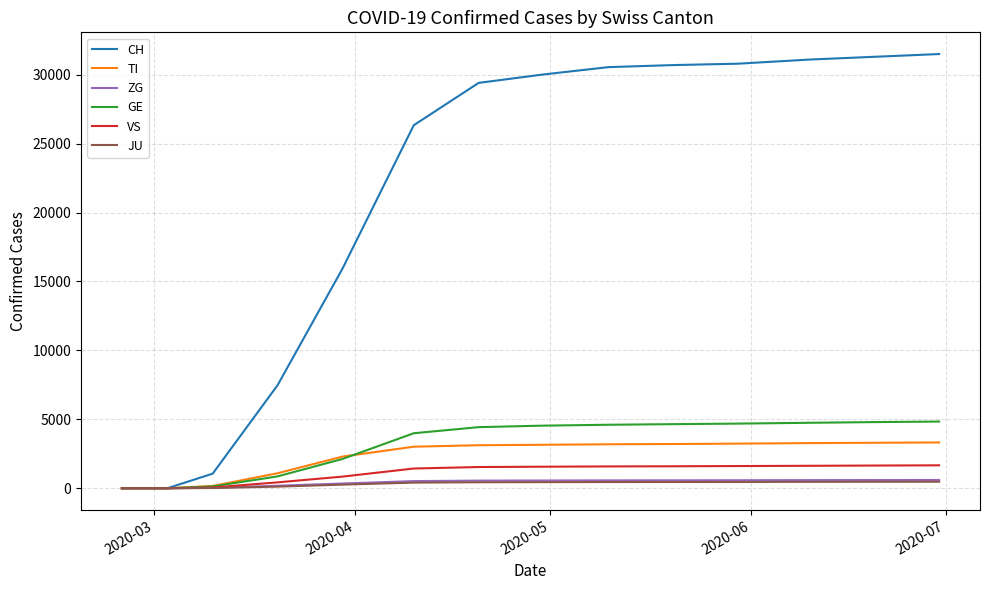

Which series has the largest total across all categories?

CH